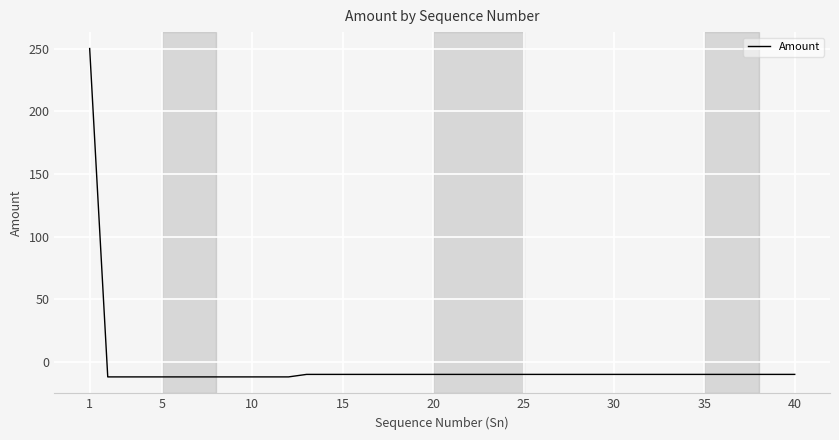

What is the difference between the maximum and minimum values?

262